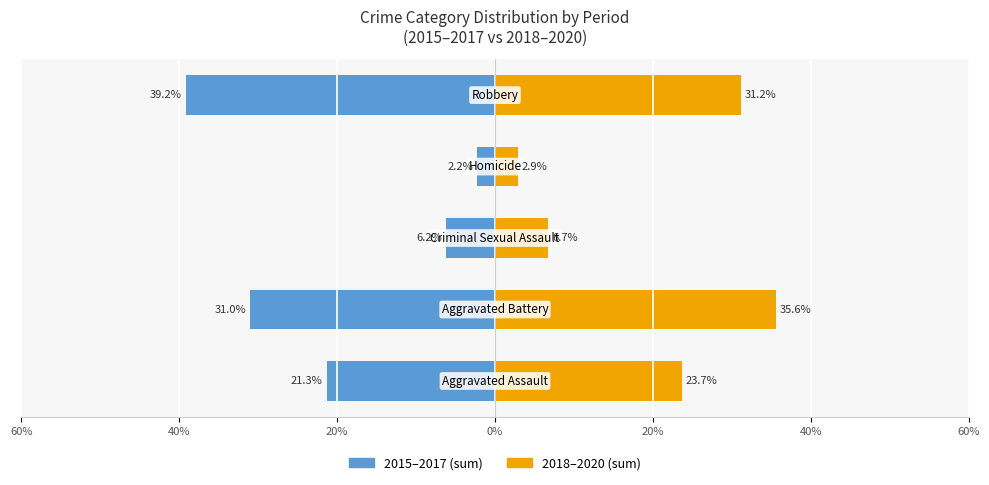

Are the bars grouped side by side (vs. stacked)?

Yes